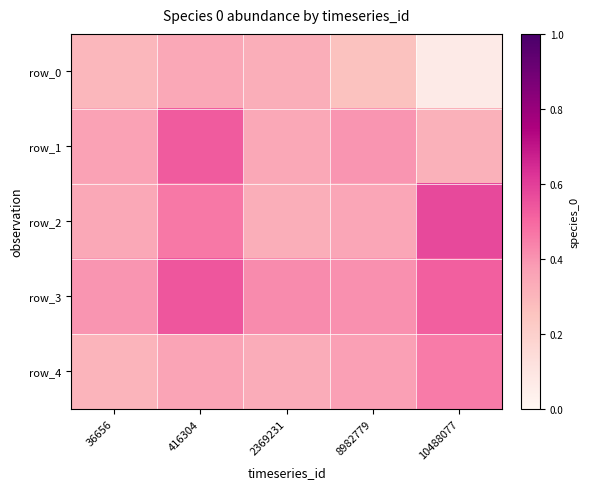

Reading left to right, extract all data points from this chart.

row_0: 0.3	0.3	0.3	0.3	0.1
row_1: 0.4	0.5	0.3	0.4	0.3
row_2: 0.3	0.5	0.3	0.3	0.6
row_3: 0.4	0.5	0.4	0.4	0.5
row_4: 0.3	0.4	0.3	0.4	0.5